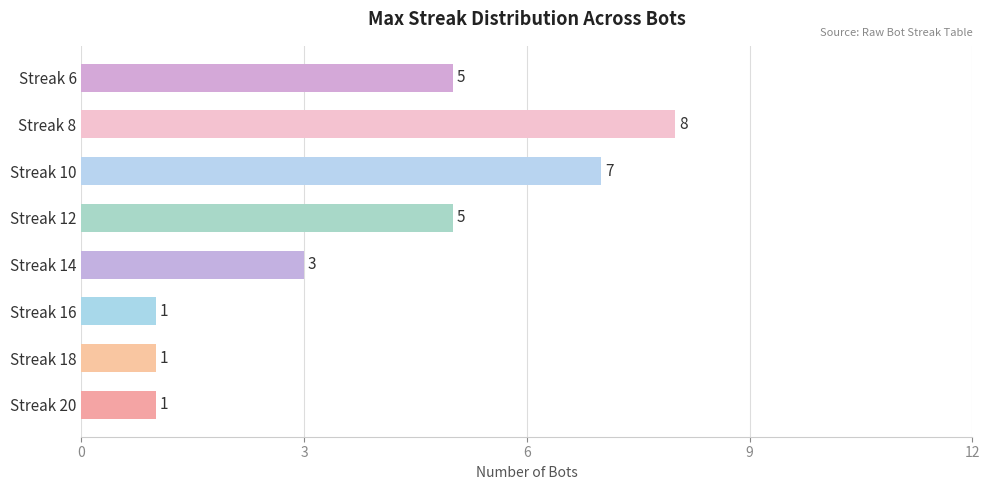

How many series are shown in this chart?

1